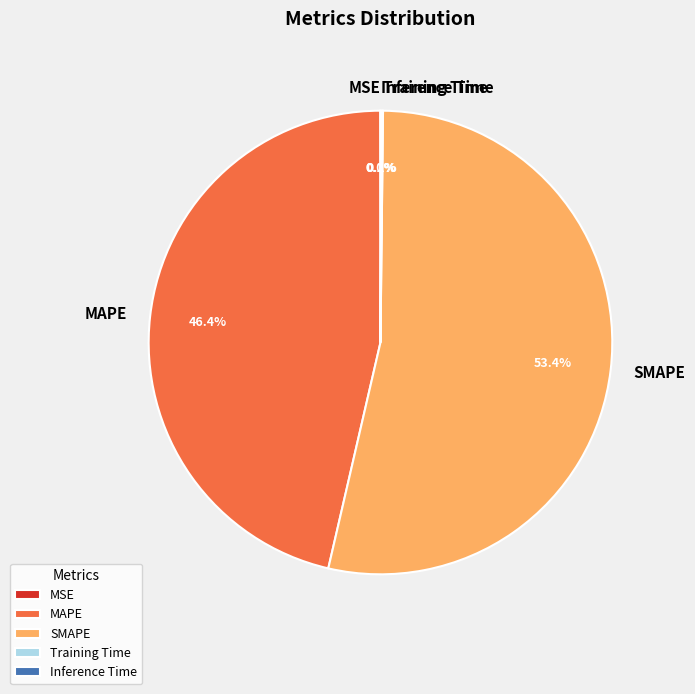

What is the largest slice in the pie chart?

SMAPE